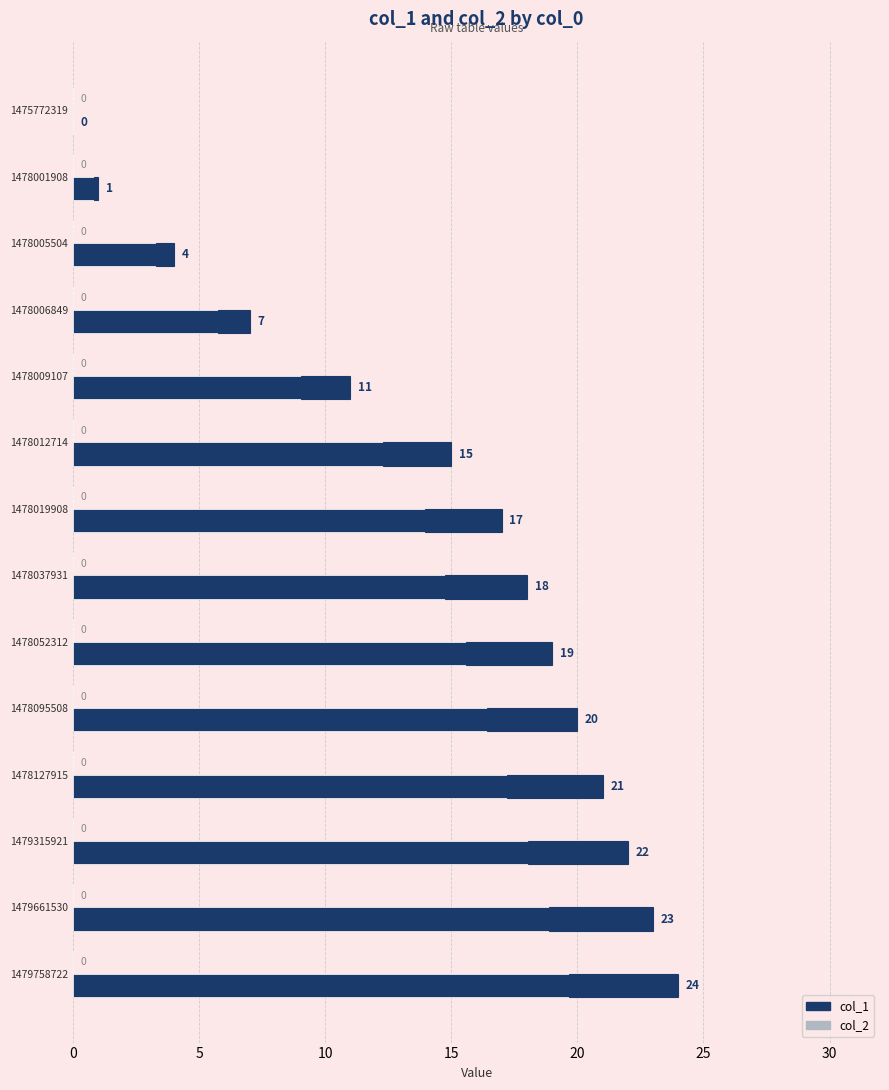

Rank the series at 15 from highest to lowest value.

col_1, col_2